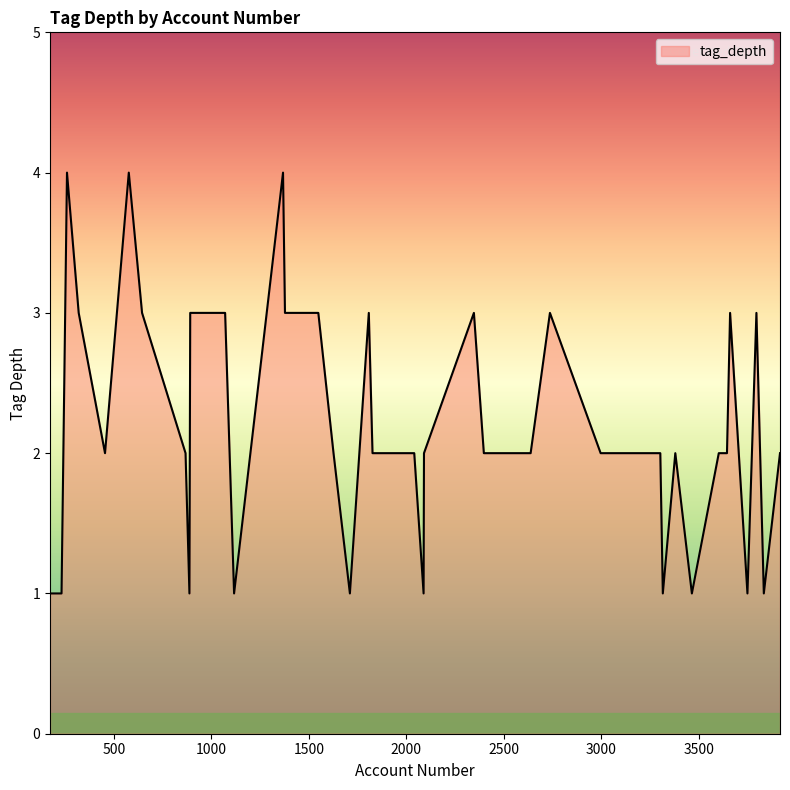

What is the sum of all values?

87